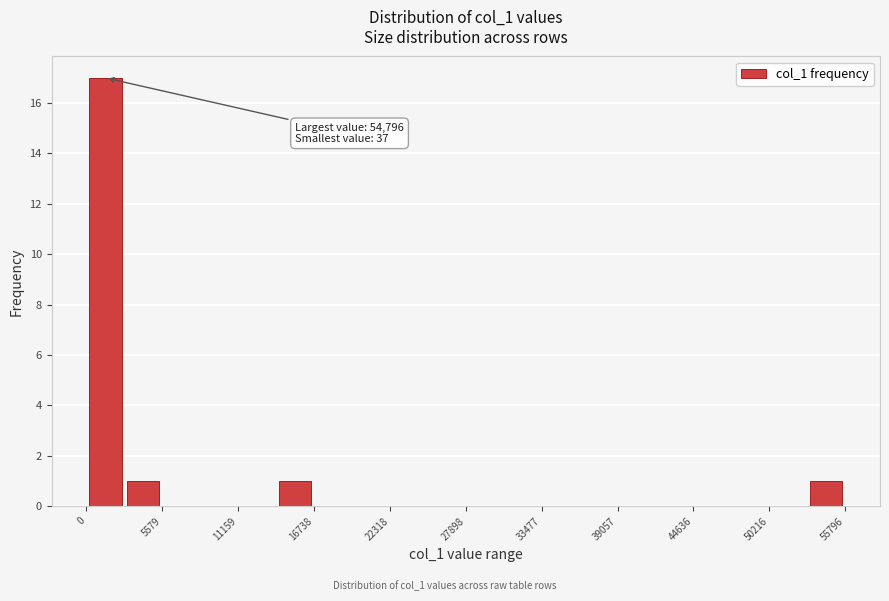

Around what value on the x-axis is the tallest bar? Give the approximate position of its centre, as read against the axis.

1000